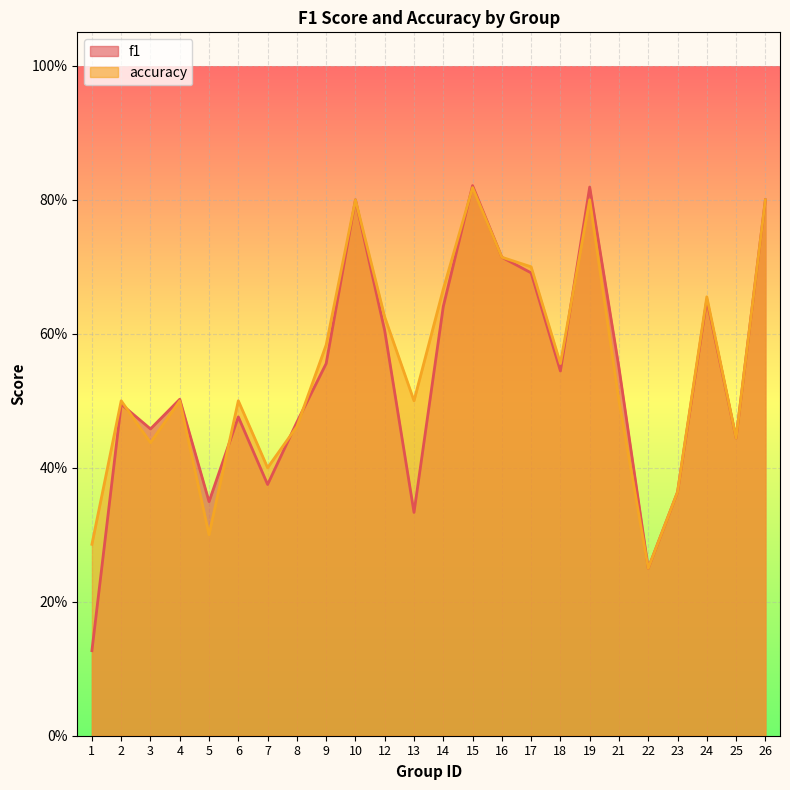

How many data points does each series have?

24